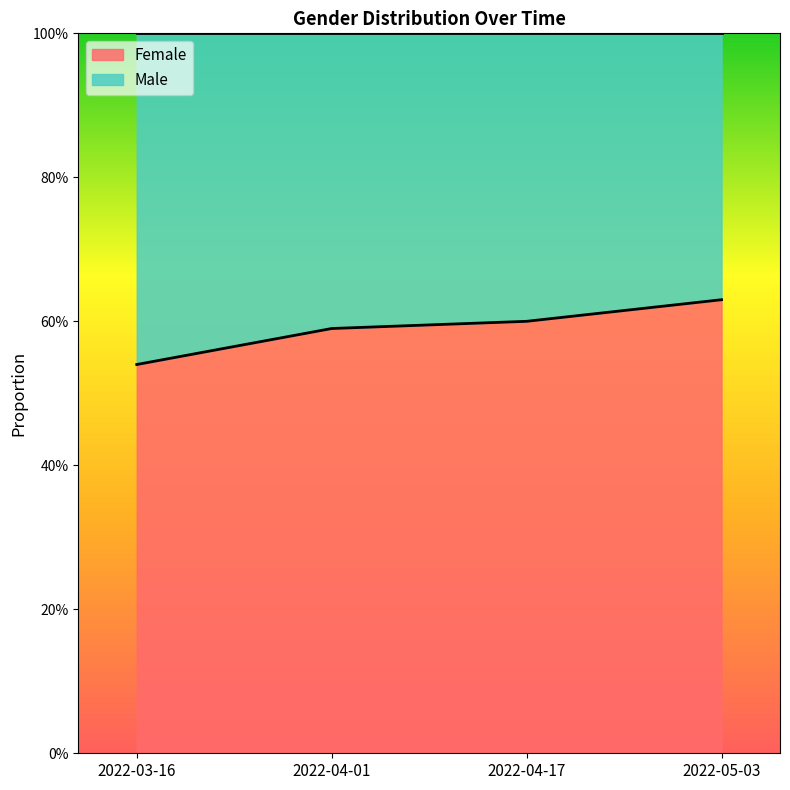

True or false: there are more than 1 points higher than both neighbors.

False